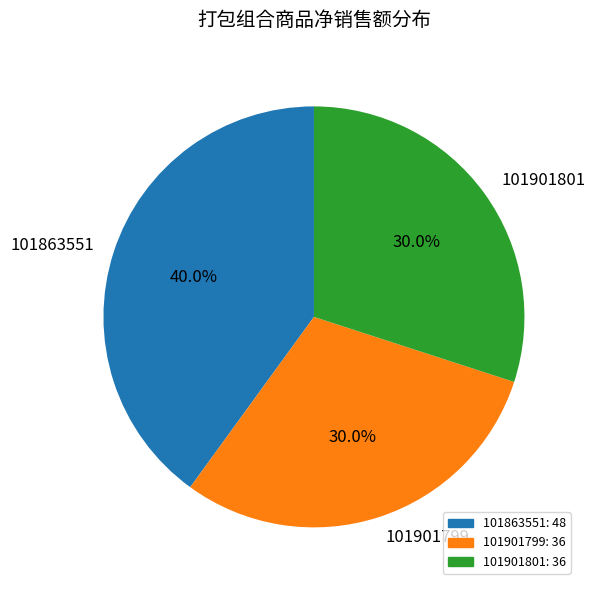

To the nearest percent, what is the average slice percentage?

33%